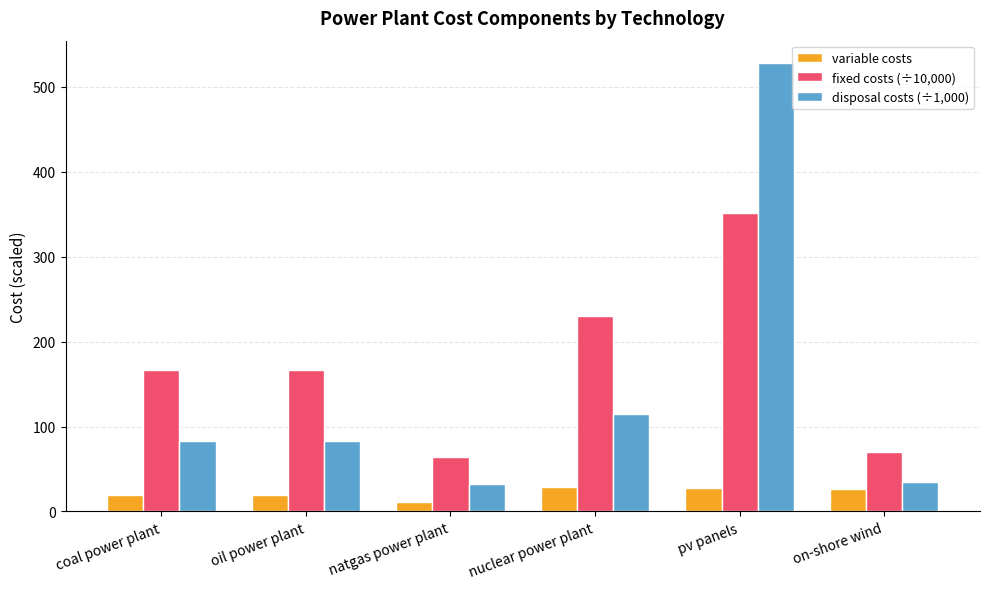

List the series in order of their overall mean, lowest first.

variable costs, disposal costs (÷1,000), fixed costs (÷10,000)